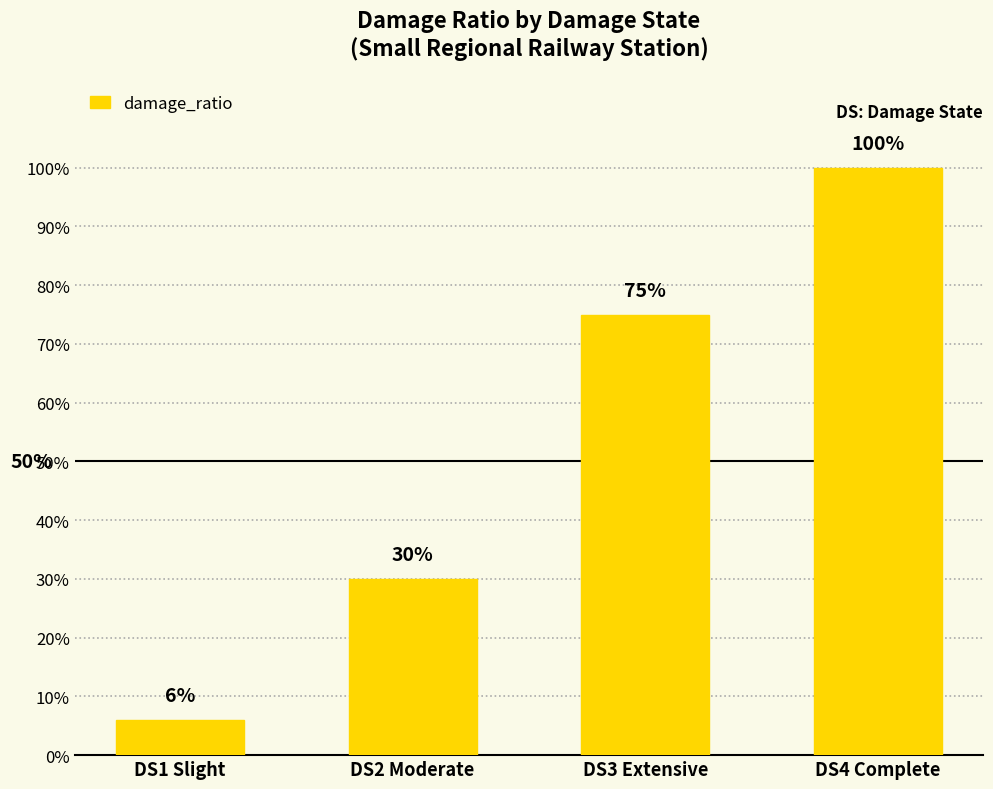

The chart shows a value of 1.5 at DS4 Complete. True or false?

False